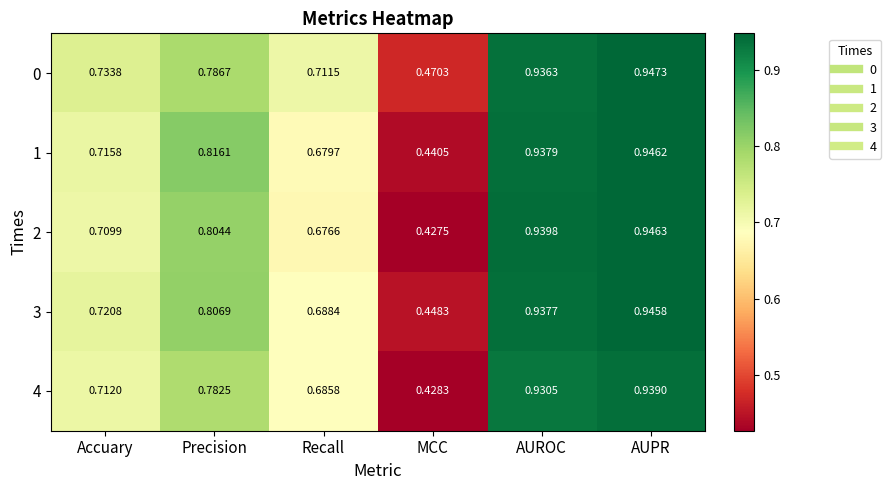

Is the value of 2 at AUPR greater than the value of 4 at Accuary?

Yes